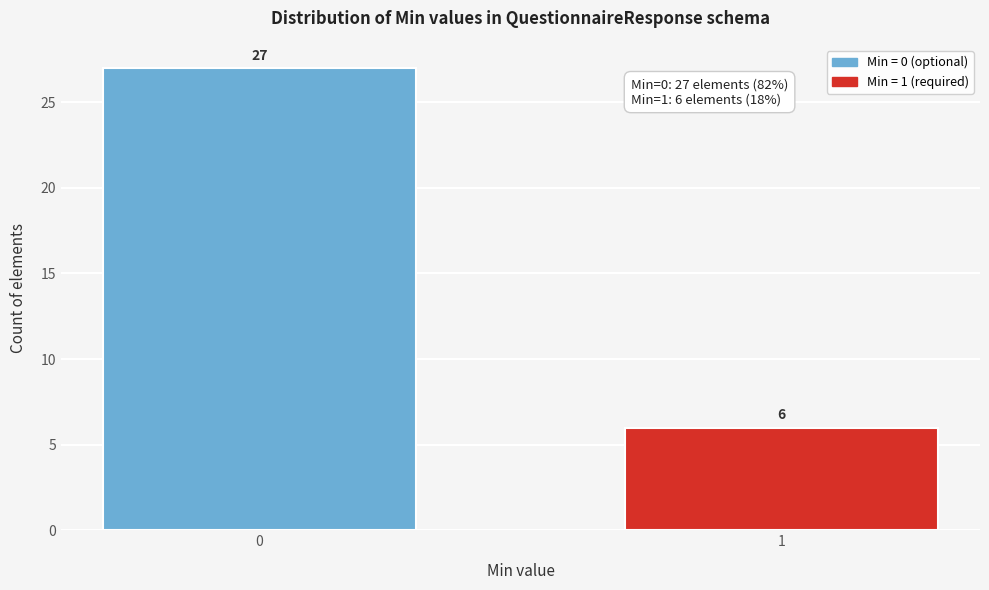

Reading right to left, what are all the values shown in this chart?

1=6	0=27